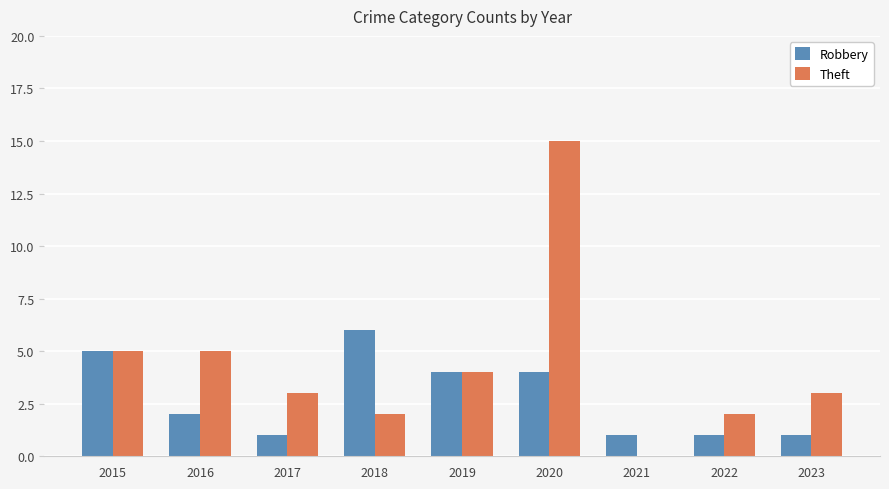

At which label does Theft first exceed 3?

2015